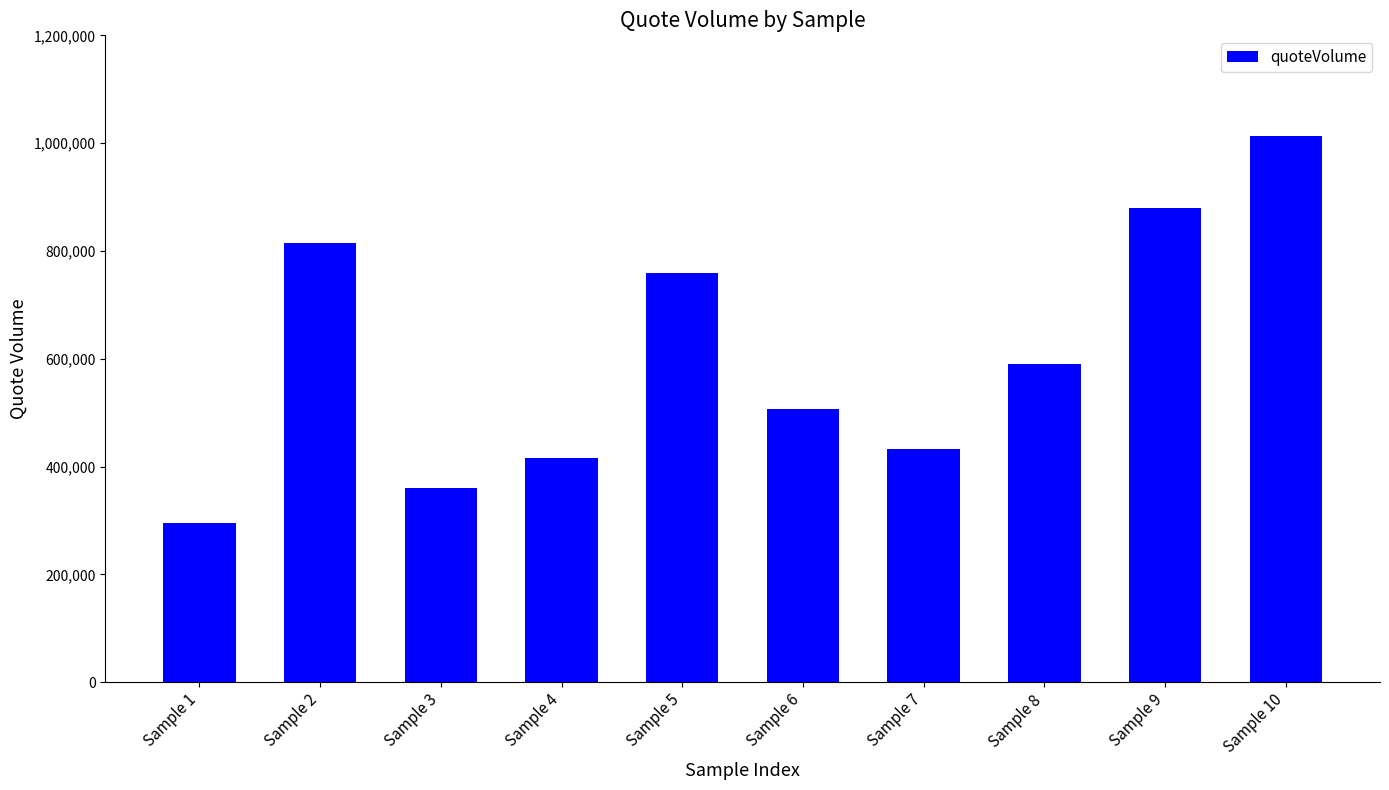

List the labels in order of value, smallest first.

Sample 1, Sample 3, Sample 4, Sample 7, Sample 6, Sample 8, Sample 5, Sample 2, Sample 9, Sample 10